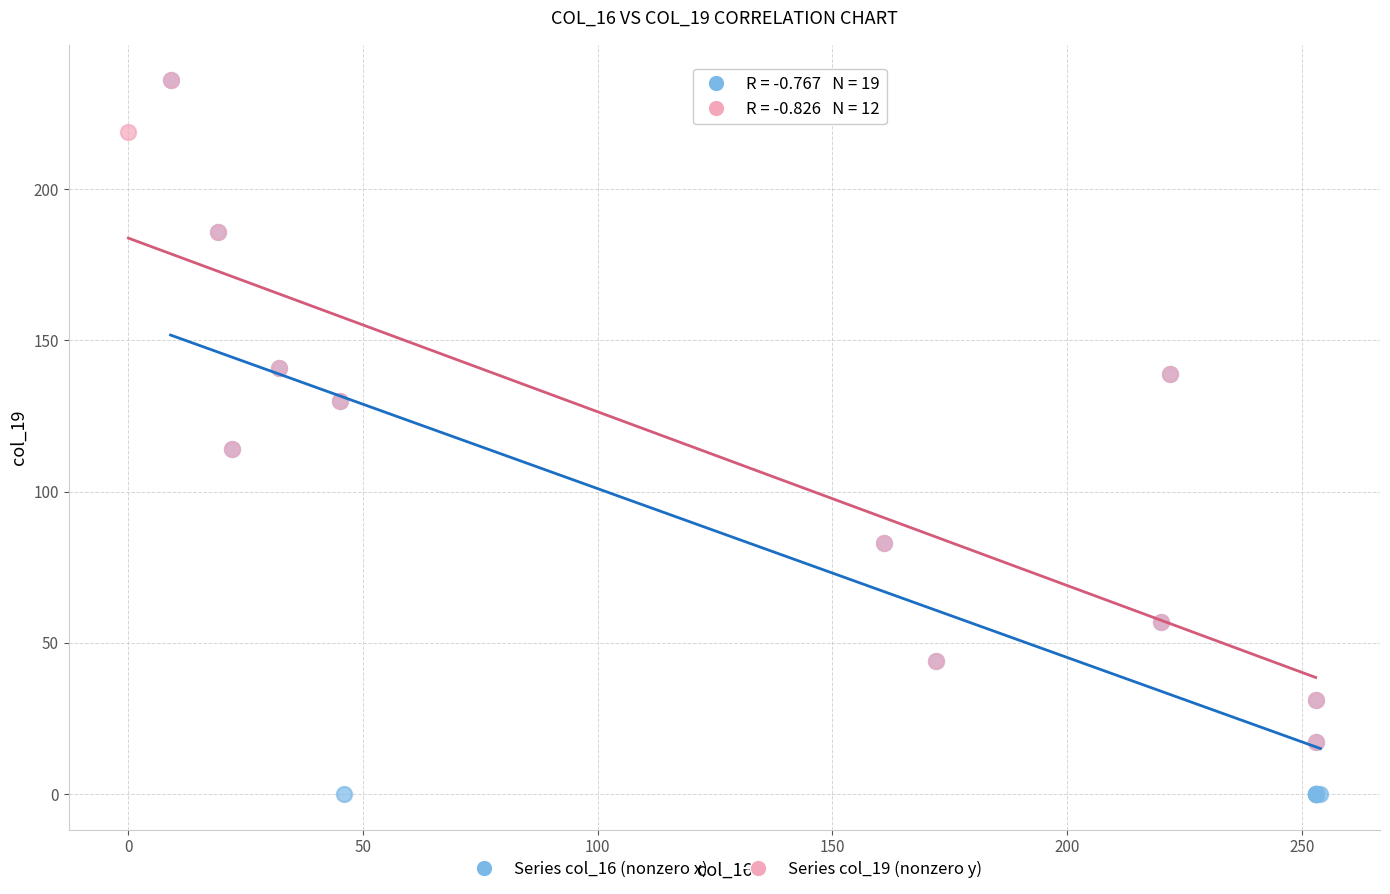

Which series reaches the minimum Y coordinate?

Series col_16 (nonzero x)